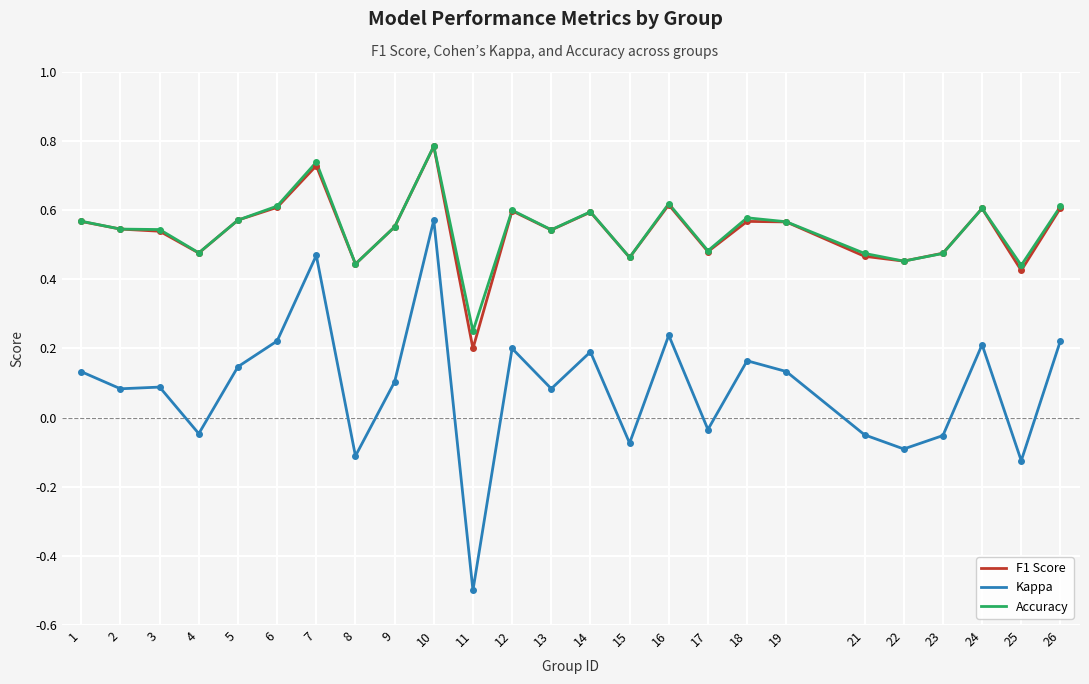

At which category is the sum across all series the highest?

10